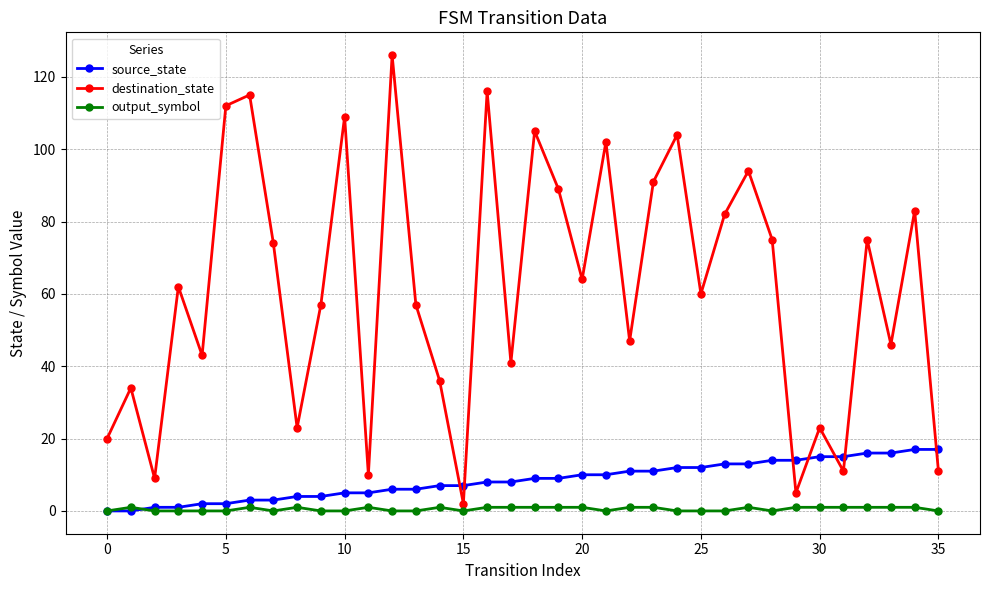

What is the sum of all output_symbol values?

19